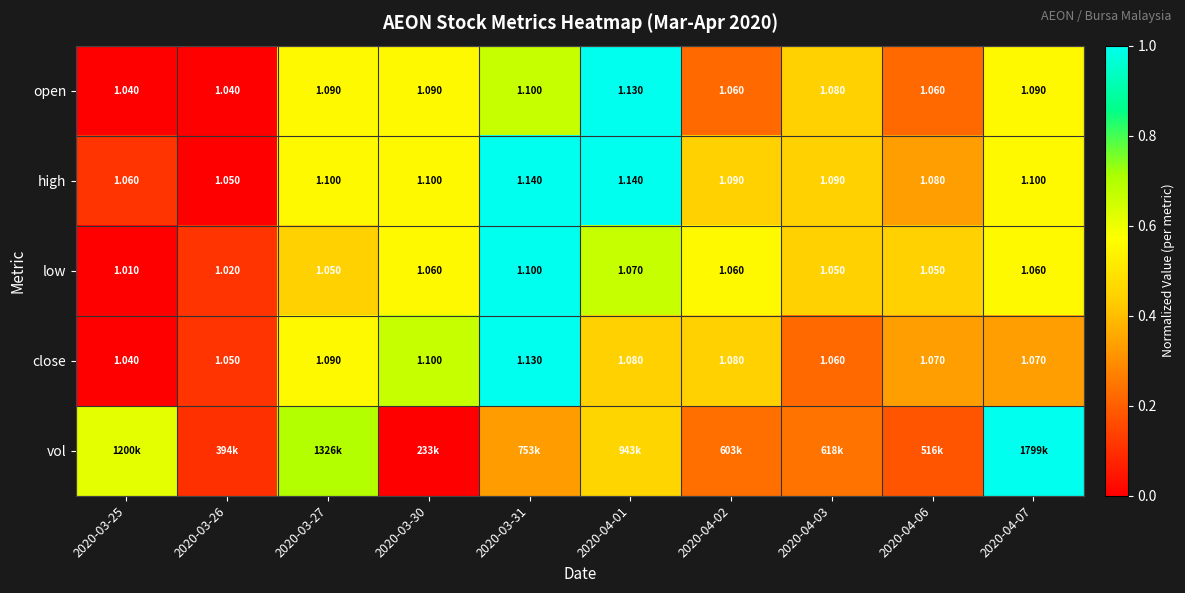

Is the value of close at 2020-03-30 greater than the value of low at 2020-04-02?

Yes